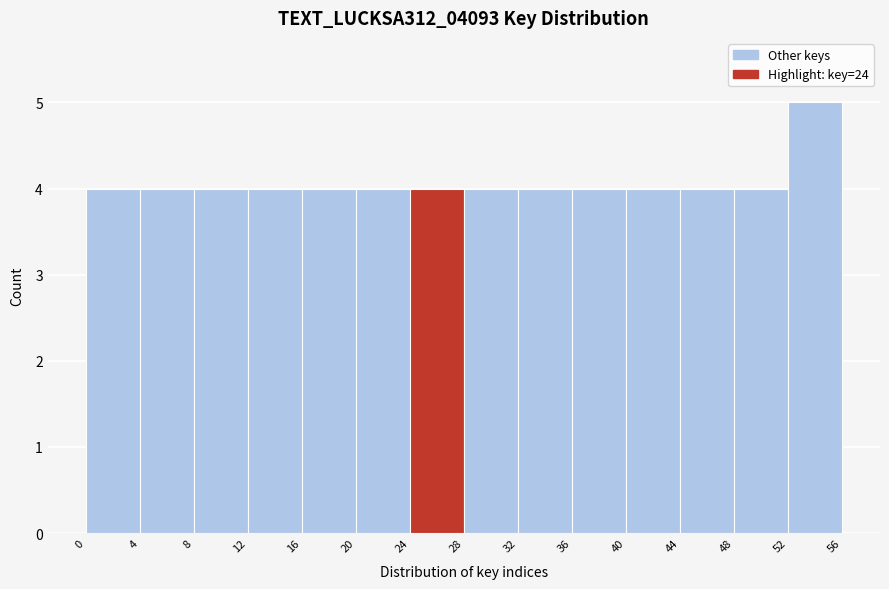

Over which range of the x-axis is the bar tallest?

52 to 56